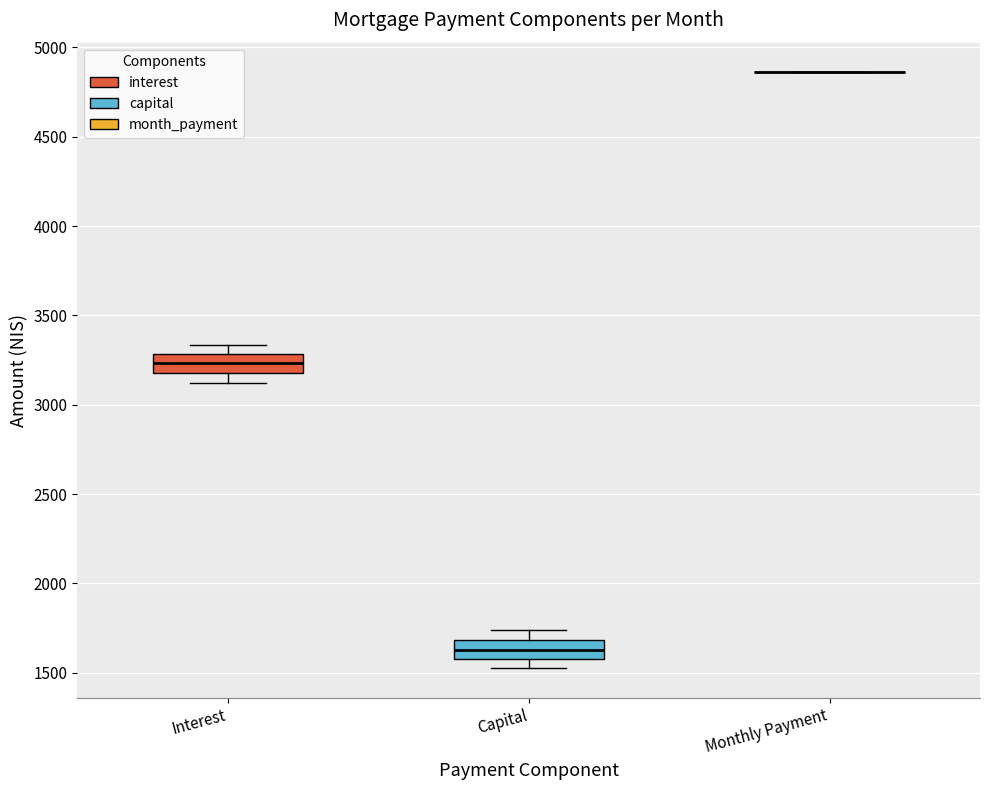

Reading left to right, transcribe this box plot: for each box, give where its median line is, the range the box spans, and where its two whiskers end, as read against the y-axis. The values are not printed on the chart, so give them approximately, as read against the axis.

Interest: median 3250, box 3200 to 3300, whiskers 3100 to 3350
Capital: median 1650, box 1600 to 1700, whiskers 1550 to 1750
Monthly Payment: box collapsed to a line at 4850, whiskers 4850 to 4850